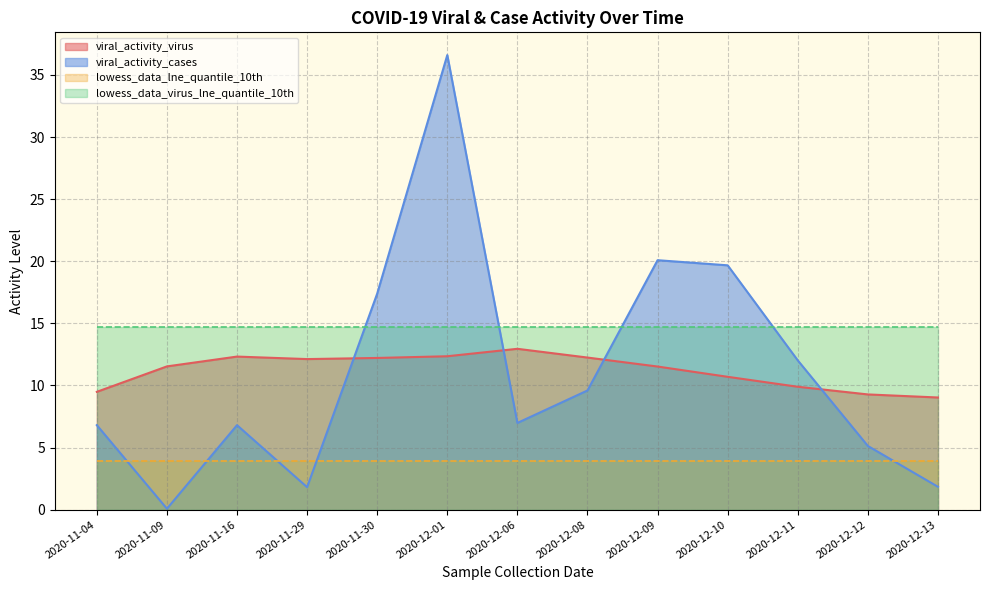

What are all the series names shown in the legend?

viral_activity_virus, viral_activity_cases, lowess_data_lne_quantile_10th, lowess_data_virus_lne_quantile_10th